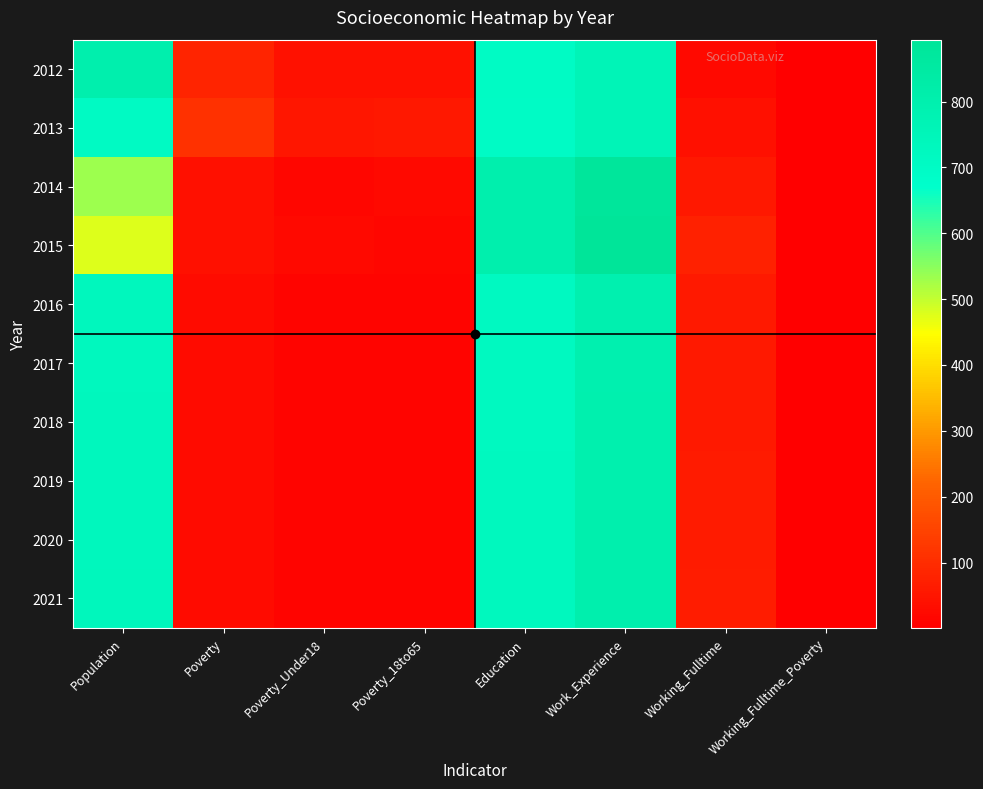

Reading left to right, extract all data points from this chart.

2012: Population=800	Poverty=82	Poverty_Under18=42	Poverty_18to65=40	Education=703	Work_Experience=761	Working_Fulltime=25	Working_Fulltime_Poverty=1
2013: Population=708	Poverty=110	Poverty_Under18=53	Poverty_18to65=56	Education=697	Work_Experience=761	Working_Fulltime=36	Working_Fulltime_Poverty=1
2014: Population=533	Poverty=39	Poverty_Under18=15	Poverty_18to65=24	Education=806	Work_Experience=881	Working_Fulltime=54	Working_Fulltime_Poverty=1
2015: Population=476	Poverty=39	Poverty_Under18=23	Poverty_18to65=16	Education=800	Work_Experience=894	Working_Fulltime=77	Working_Fulltime_Poverty=1
2016: Population=732	Poverty=27	Poverty_Under18=13	Poverty_18to65=13	Education=718	Work_Experience=795	Working_Fulltime=57	Working_Fulltime_Poverty=1
2017: Population=730	Poverty=27	Poverty_Under18=12	Poverty_18to65=13	Education=721	Work_Experience=796	Working_Fulltime=57	Working_Fulltime_Poverty=1
2018: Population=732	Poverty=27	Poverty_Under18=12	Poverty_18to65=13	Education=723	Work_Experience=797	Working_Fulltime=59	Working_Fulltime_Poverty=1
2019: Population=734	Poverty=28	Poverty_Under18=12	Poverty_18to65=13	Education=725	Work_Experience=799	Working_Fulltime=61	Working_Fulltime_Poverty=1
2020: Population=736	Poverty=28	Poverty_Under18=12	Poverty_18to65=14	Education=727	Work_Experience=801	Working_Fulltime=62	Working_Fulltime_Poverty=1
2021: Population=738	Poverty=28	Poverty_Under18=12	Poverty_18to65=14	Education=729	Work_Experience=803	Working_Fulltime=64	Working_Fulltime_Poverty=1